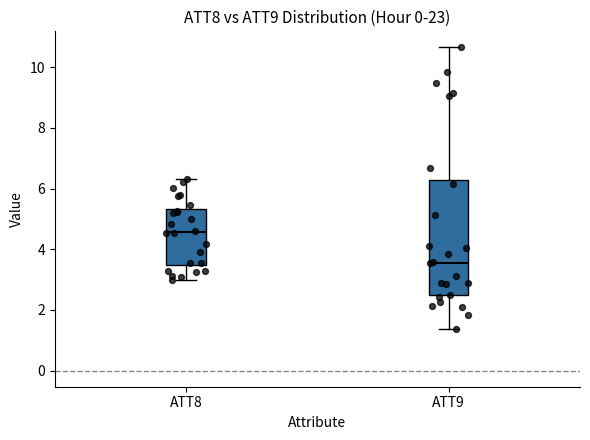

Reading left to right, read every box against the y-axis: the position of its median line, the range the box covers, and the ends of its whiskers. The values are not printed on the chart, so give them approximately, as read against the axis.

ATT8: median 4.6, box 3.4 to 5.4, whiskers 3.0 to 6.4
ATT9: median 3.6, box 2.4 to 6.2, whiskers 1.4 to 10.6